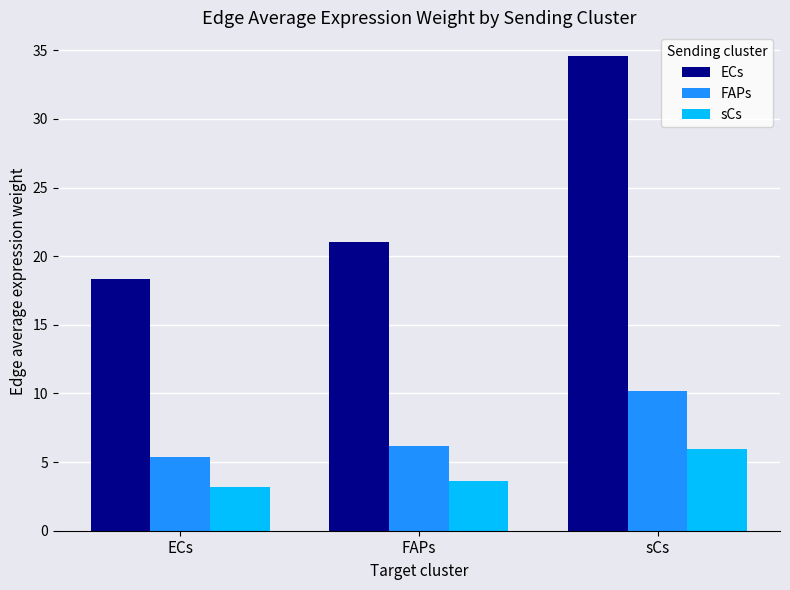

How many data points in FAPs are above 6?

2